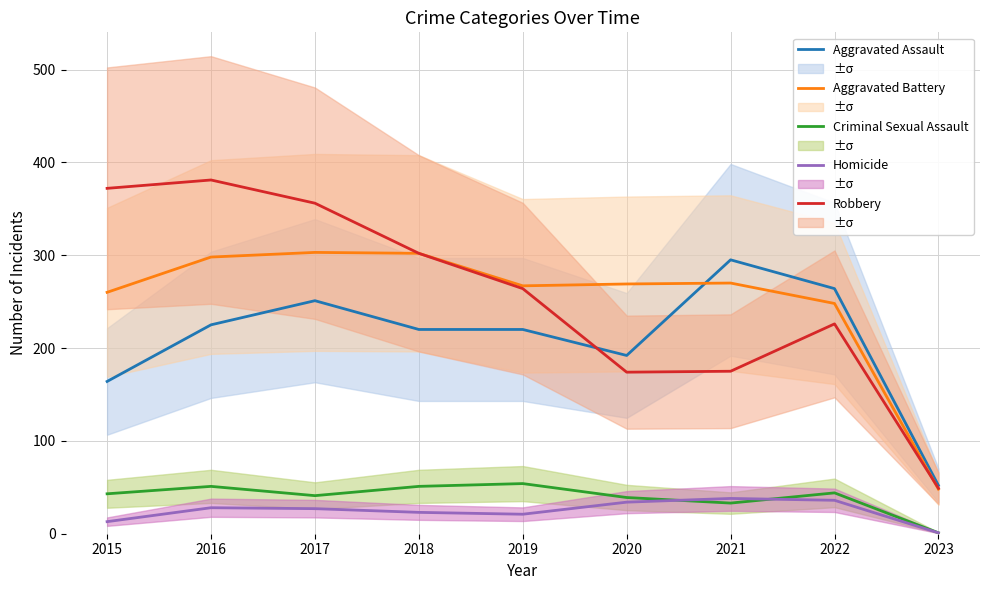

What is the approximate value of Robbery at 2017, to the nearest 5?

355